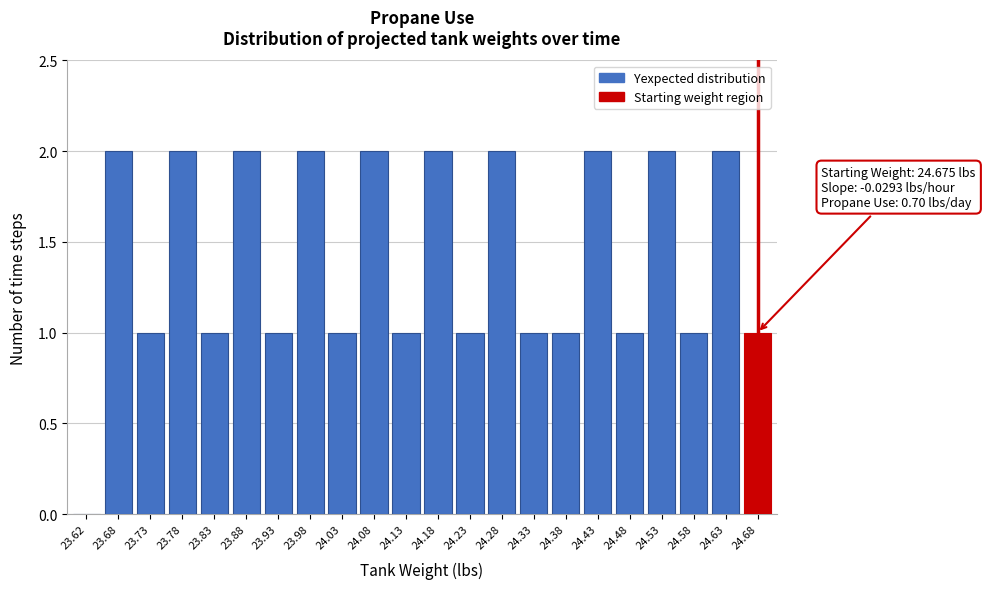

Reading right to left, transcribe all the data shown in this chart.

24.68=1	24.63=2	24.58=1	24.53=2	24.48=1	24.43=2	24.38=1	24.33=1	24.28=2	24.23=1	24.18=2	24.13=1	24.08=2	24.03=1	23.98=2	23.93=1	23.88=2	23.83=1	23.78=2	23.73=1	23.68=2	23.62=0